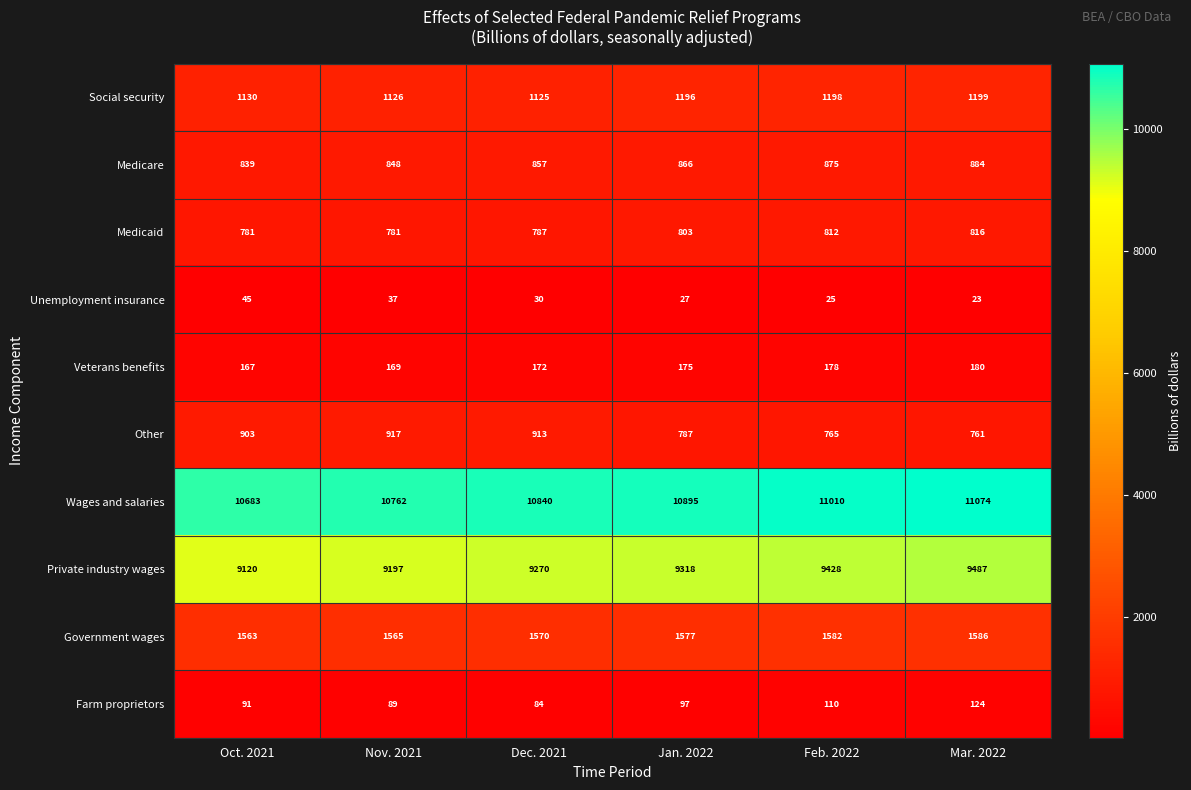

How many data points does each series have?

6